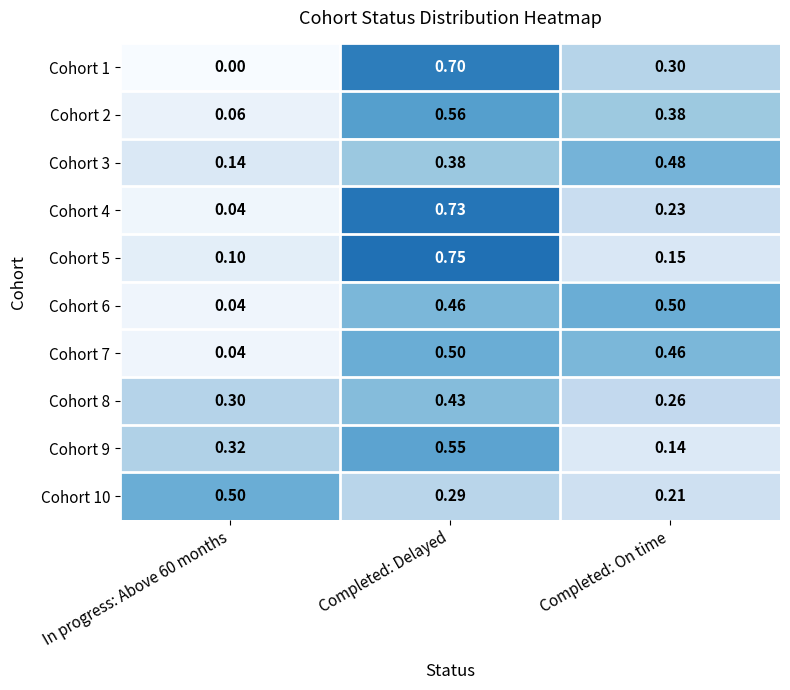

At which label does Cohort 1 reach its peak?

Completed: Delayed